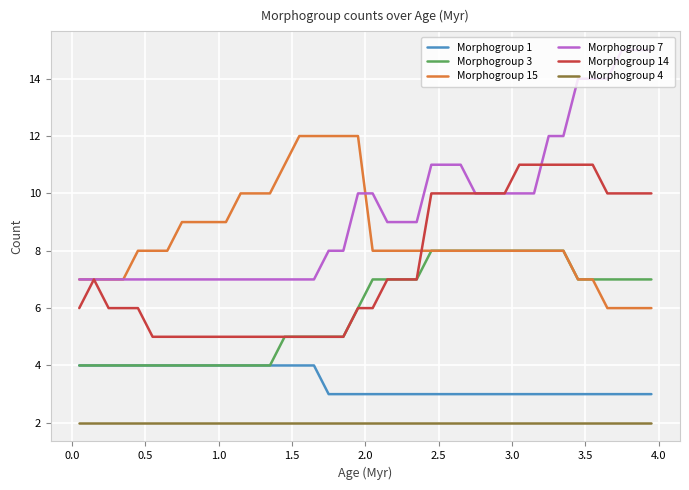

Which series has the widest spread of values?

Morphogroup 7